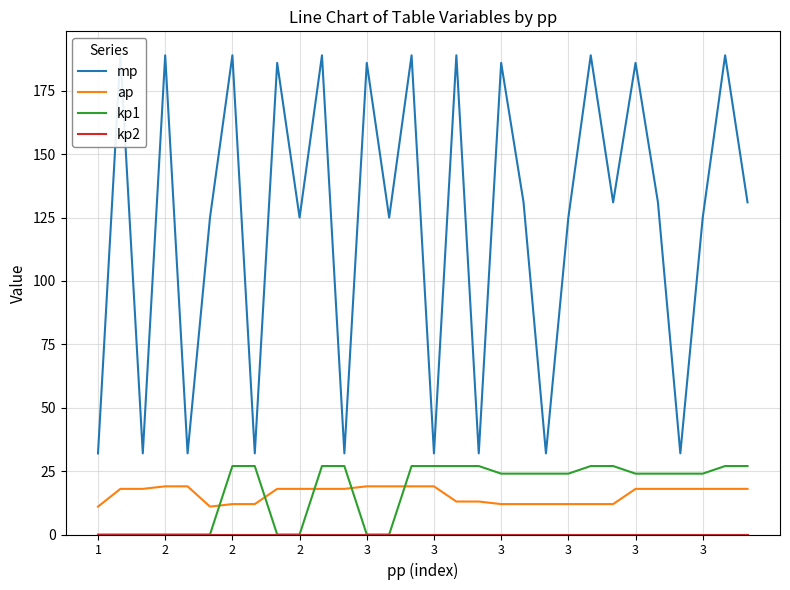

Which category has the lowest value in the kp1 series?

1